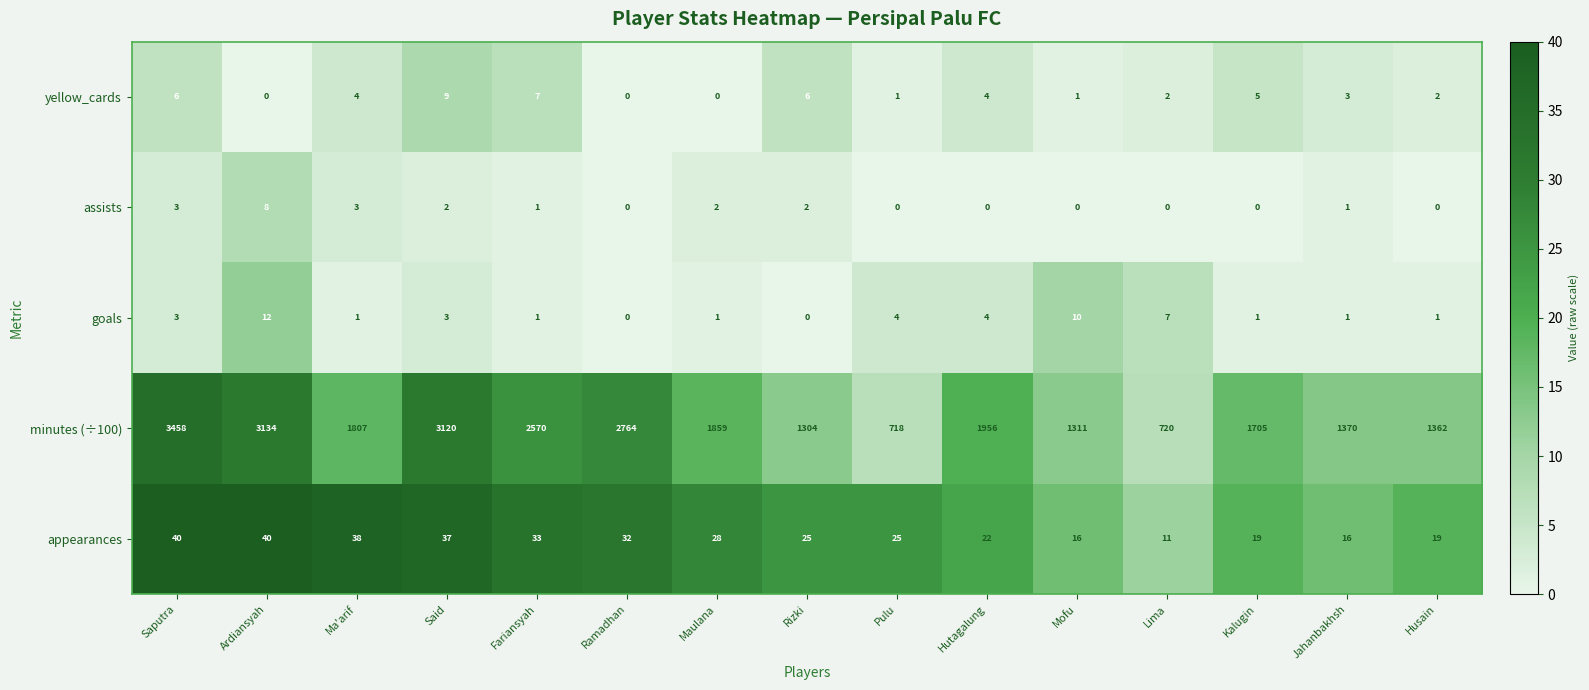

What is the difference between the maximum and minimum values in the goals series?

12